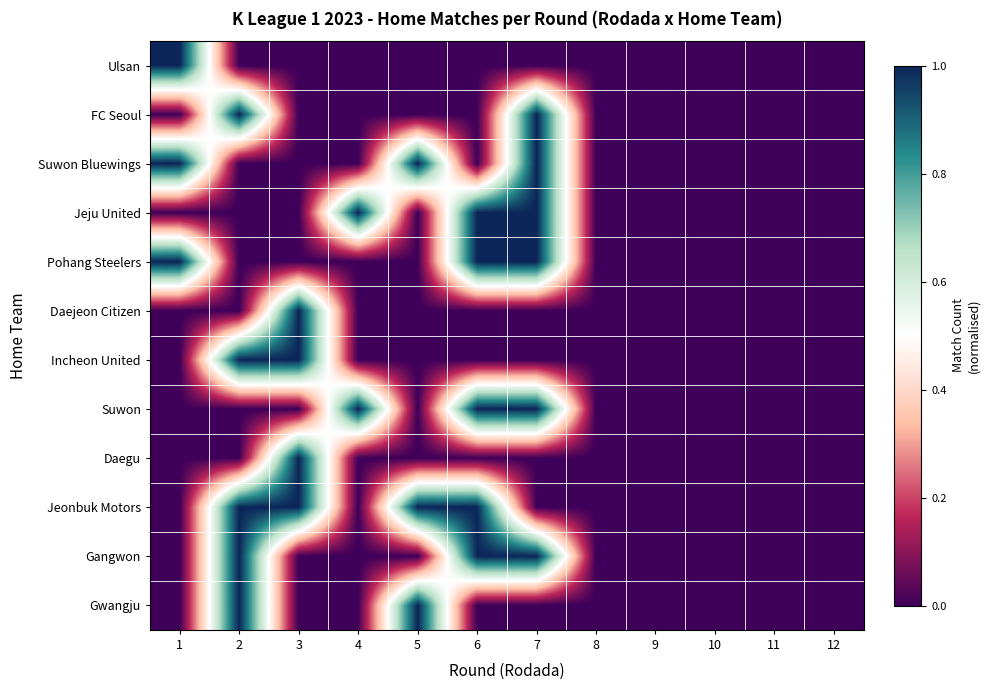

How many distinct data groups are displayed?

12